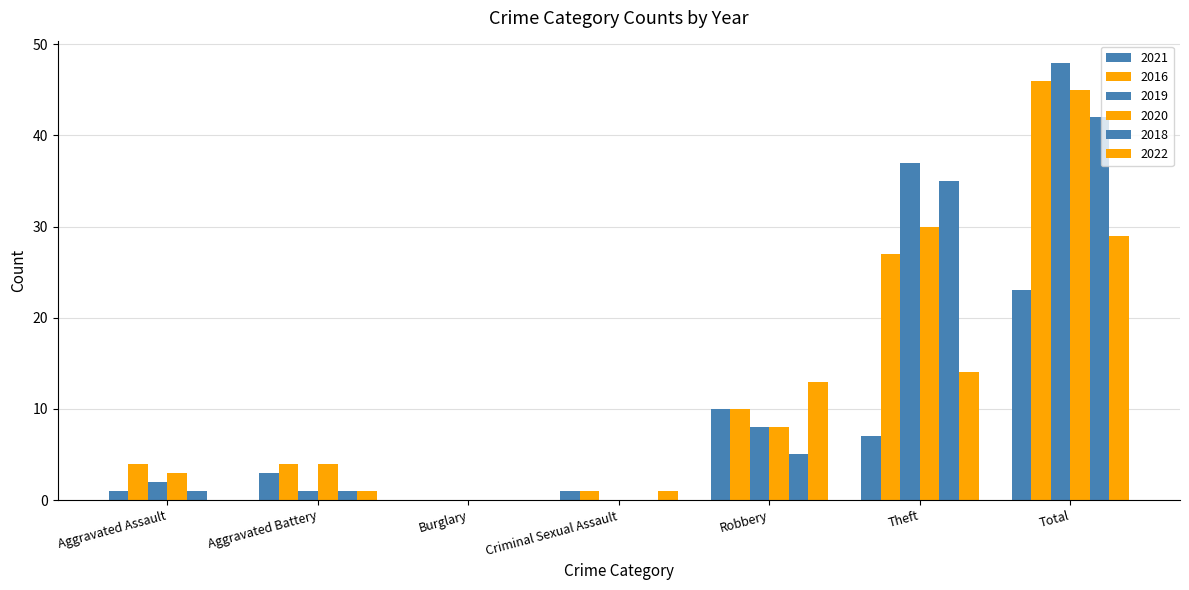

Count the number of data series in this chart.

6